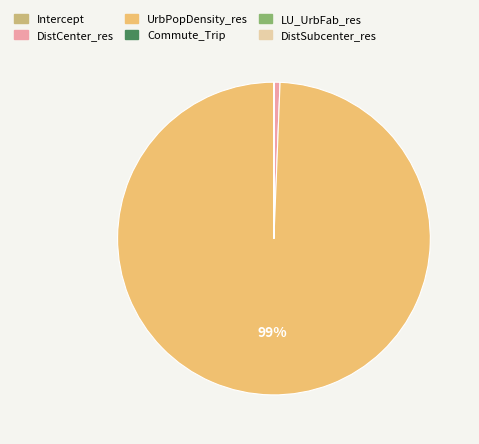

Does any single category account for the majority?

Yes